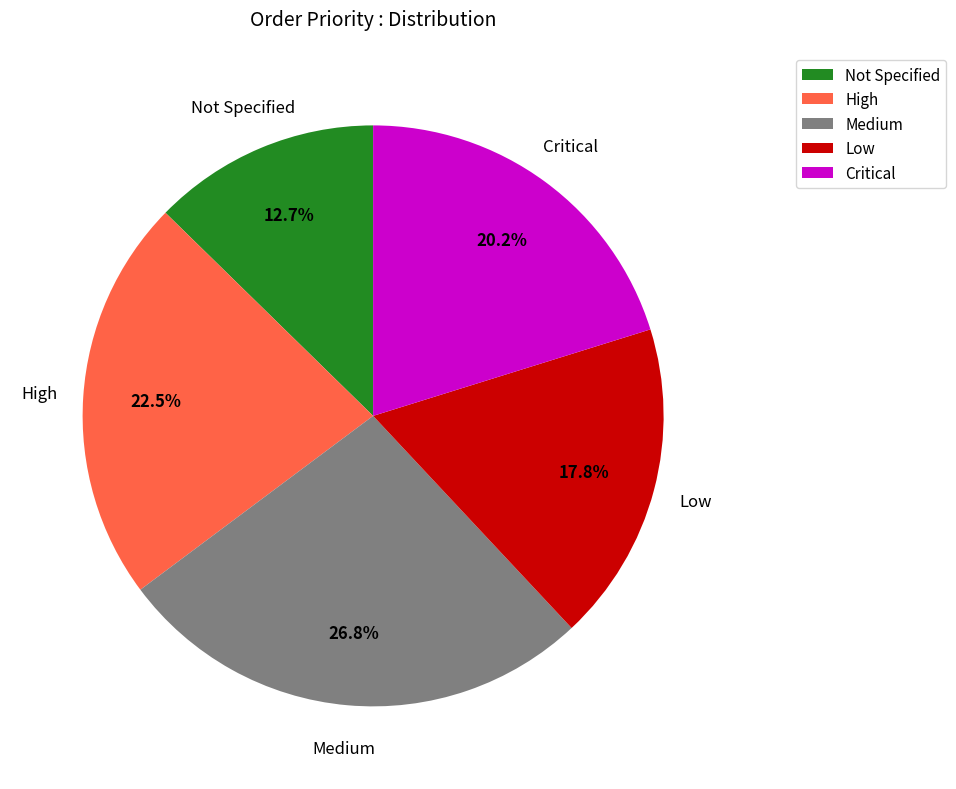

To the nearest percent, what is the combined percentage of Low and Critical?

38%